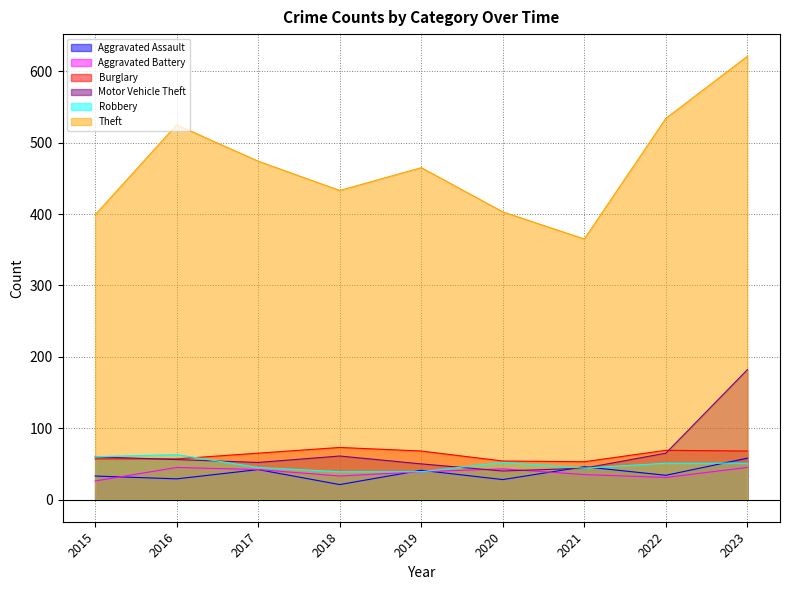

Which category has the lowest value across all series?

2018